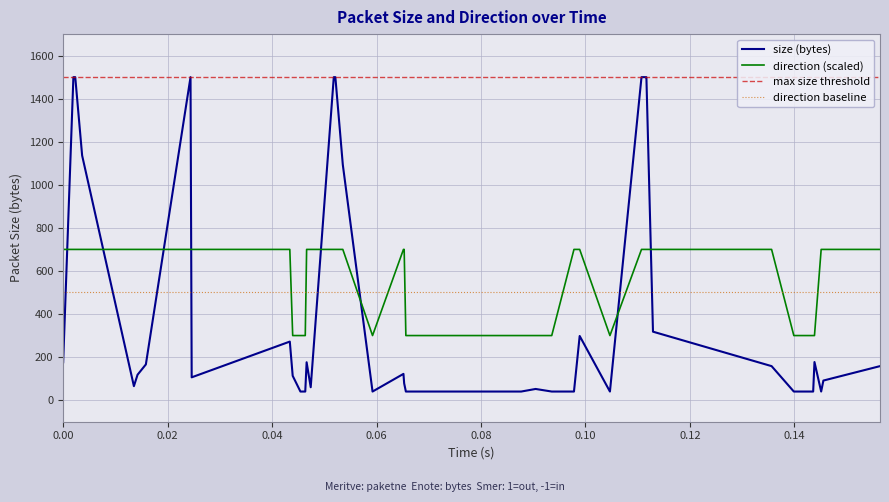

True or false: outgoing (size) and direction cross at least once.

True